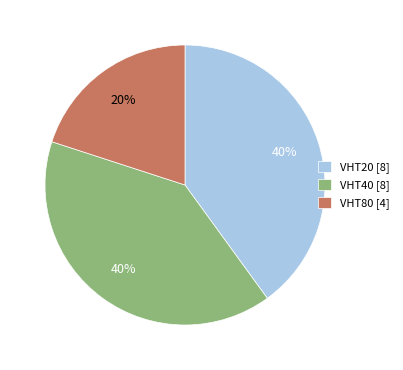

To the nearest percent, what is the combined percentage of VHT20 [8] and VHT40 [8]?

80%